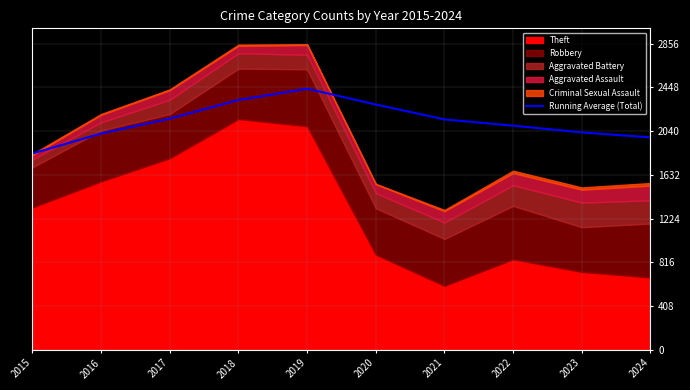

True or false: the data has more than 0 interior local peaks.

True